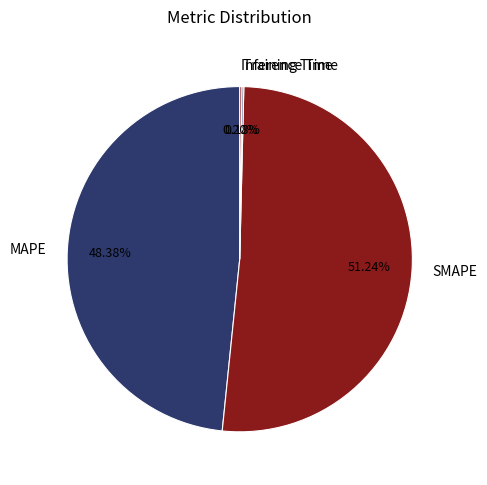

True or false: SMAPE accounts for 38% of the total.

False